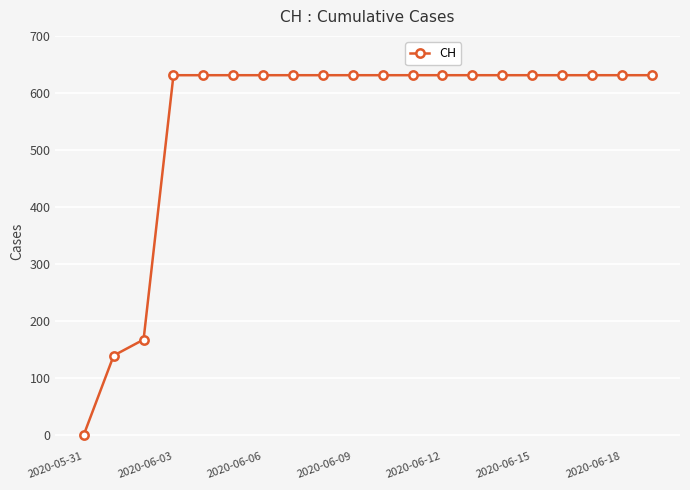

What is the difference between the maximum and second lowest values?

492